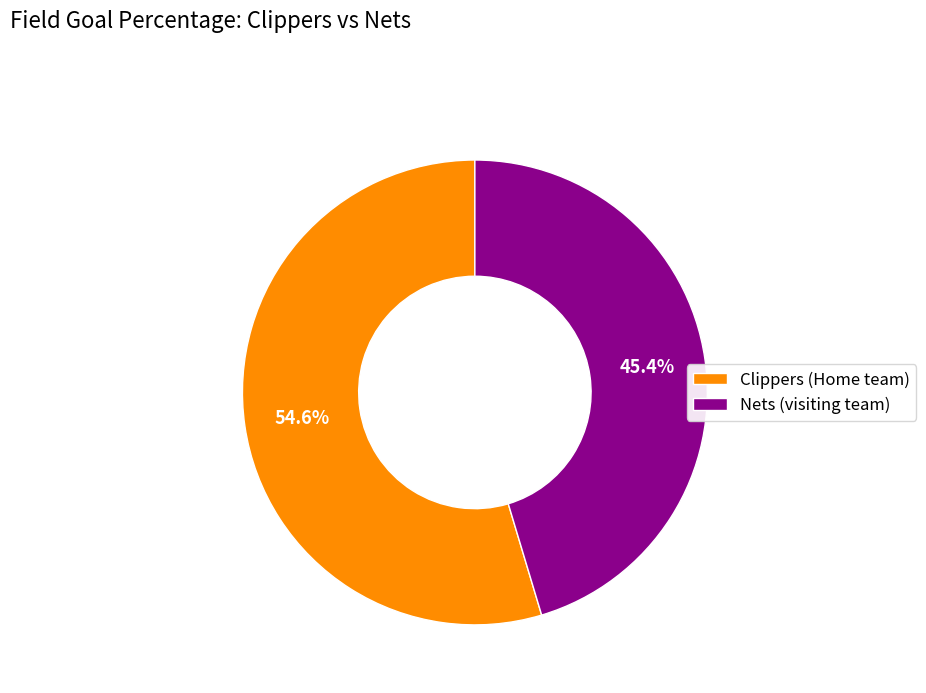

What is the largest slice in the pie chart?

Clippers (Home team)